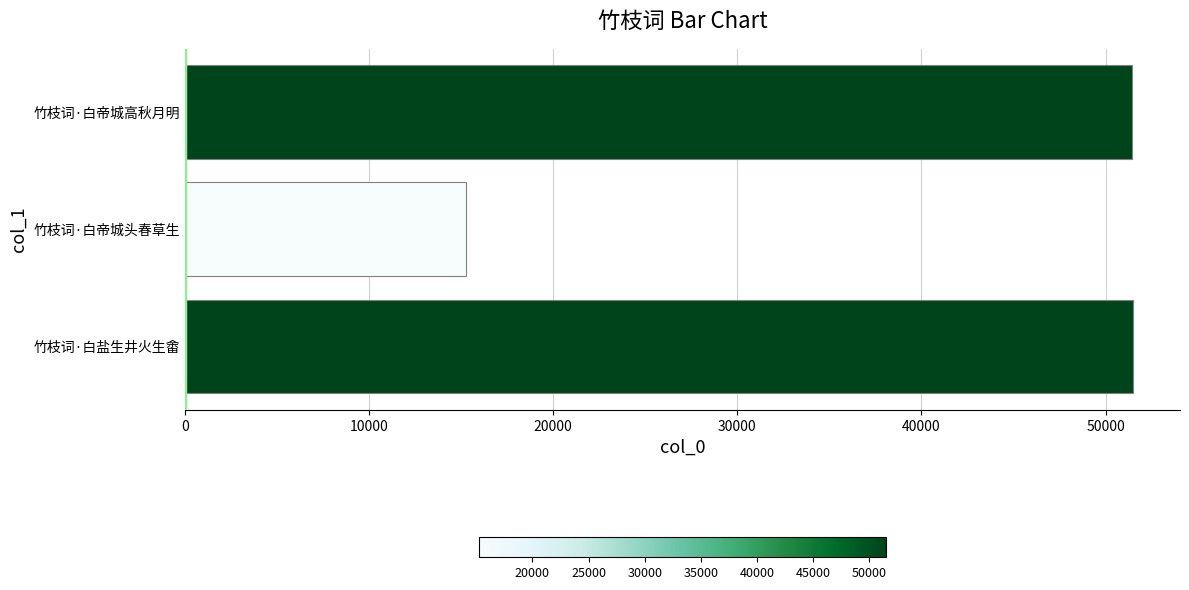

What is the difference between the maximum and minimum values?

36214